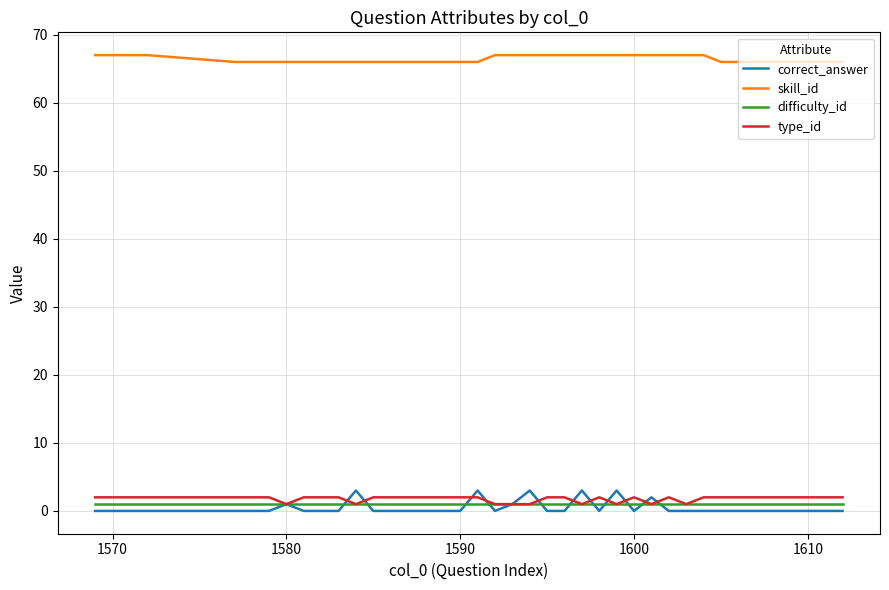

What are all the series names shown in the legend?

correct_answer, skill_id, difficulty_id, type_id